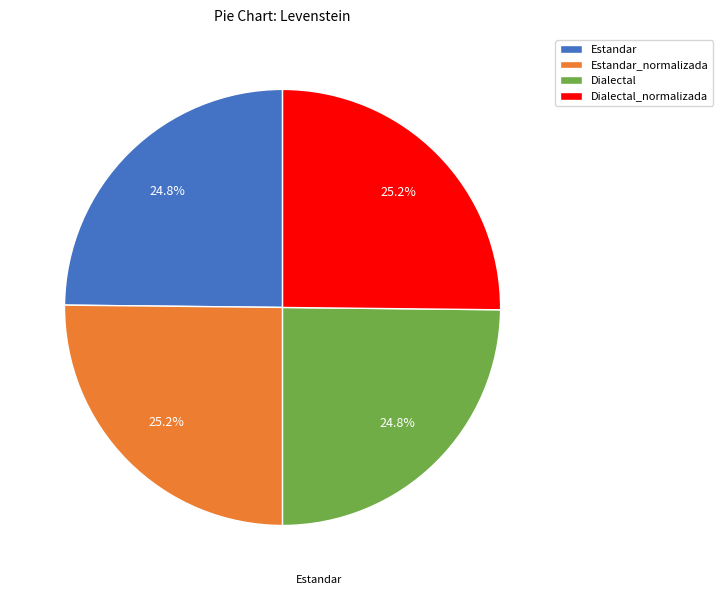

Is it true that Estandar_normalizada is 25% of the pie?

True